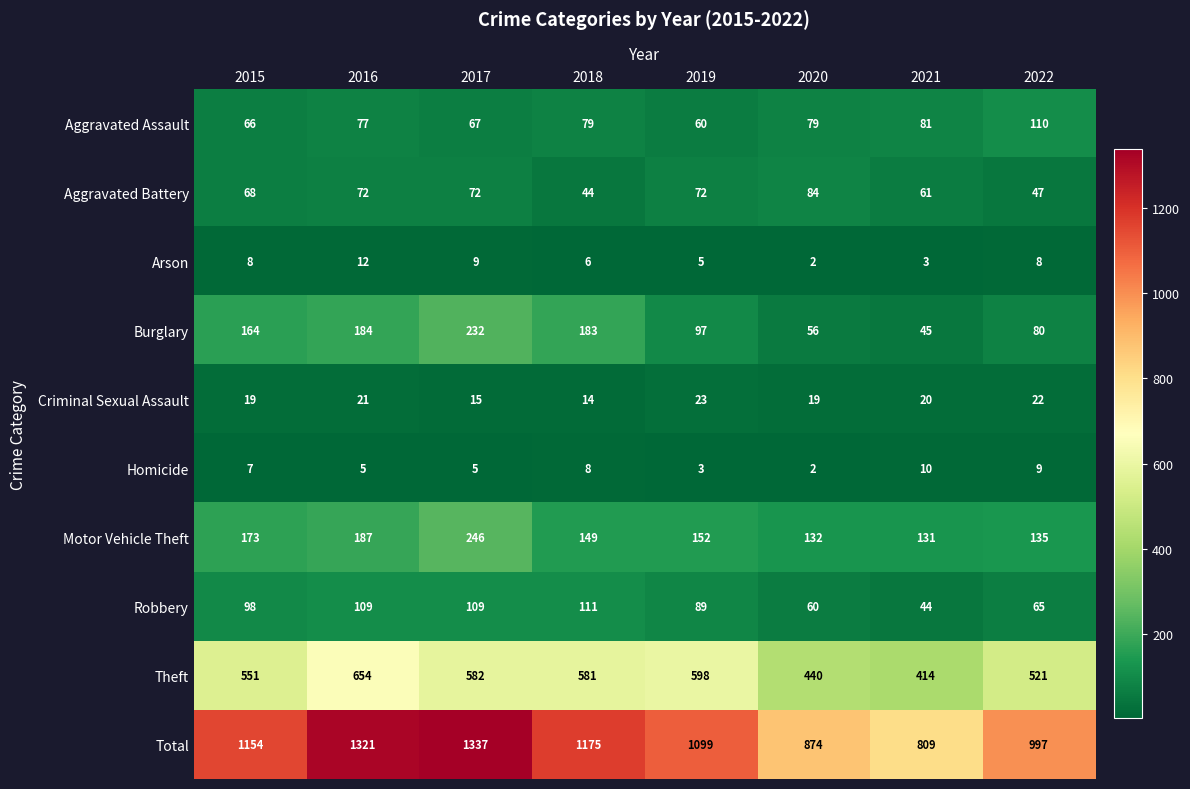

How many data points in Aggravated Battery are less than 72?

4